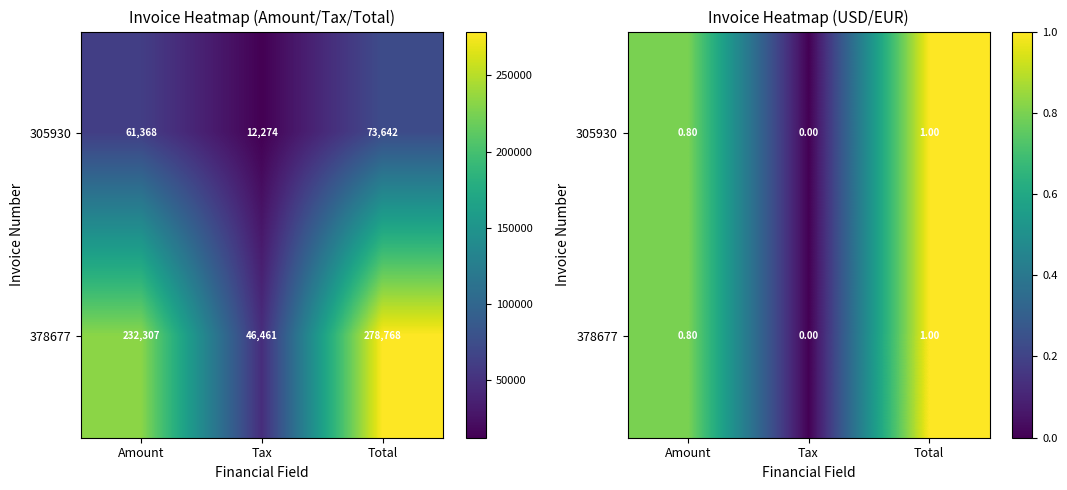

List the labels in order of 305930 value, largest first.

Total, Amount, Tax